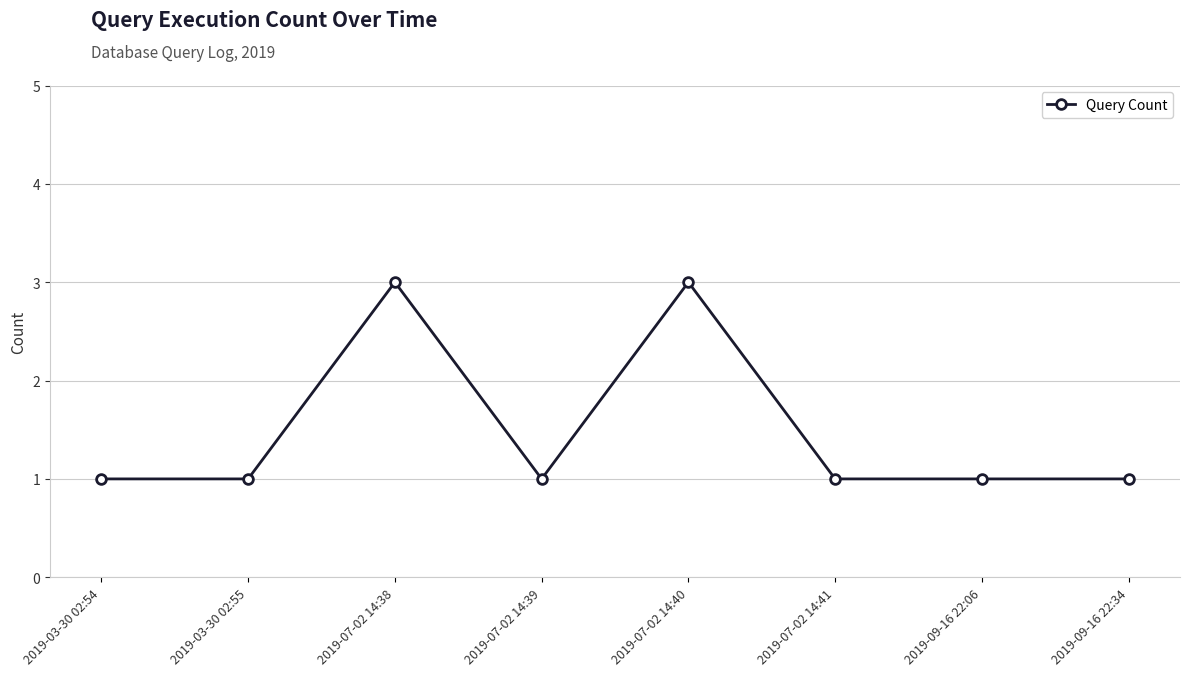

What is the sum of all values?

12